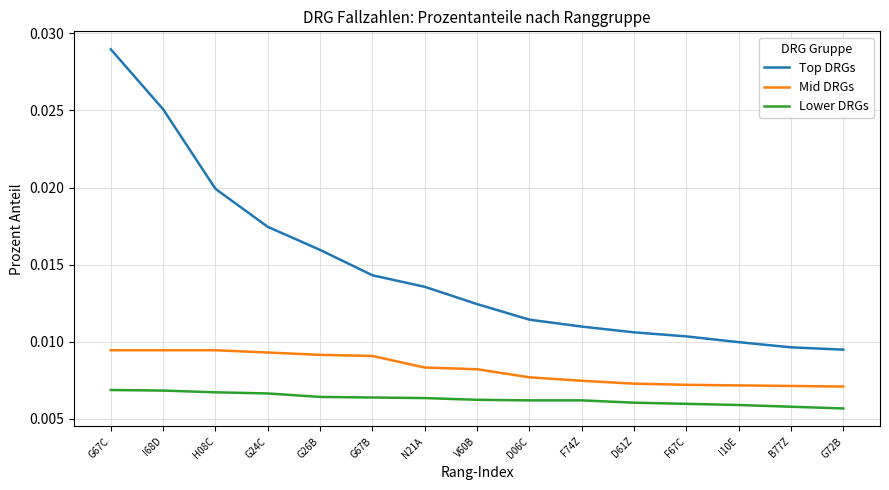

Which series has the largest range (max minus min)?

Top DRGs